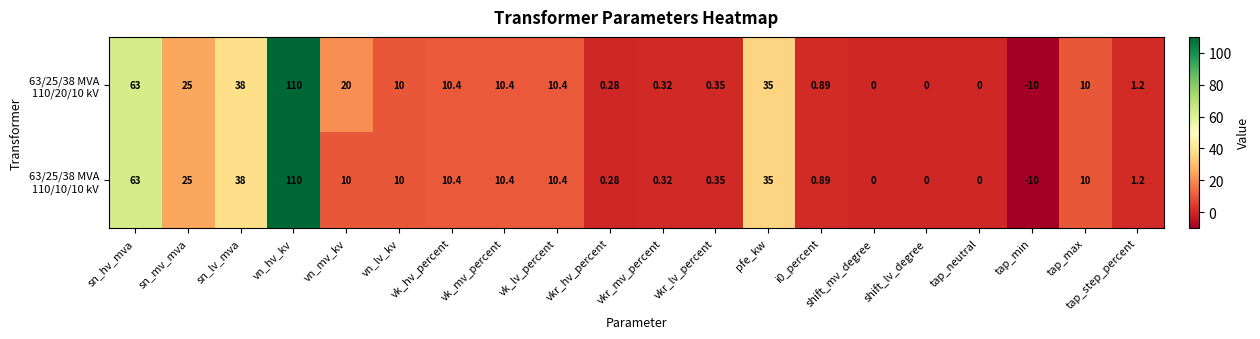

At which category is the sum across all series the highest?

vn_hv_kv